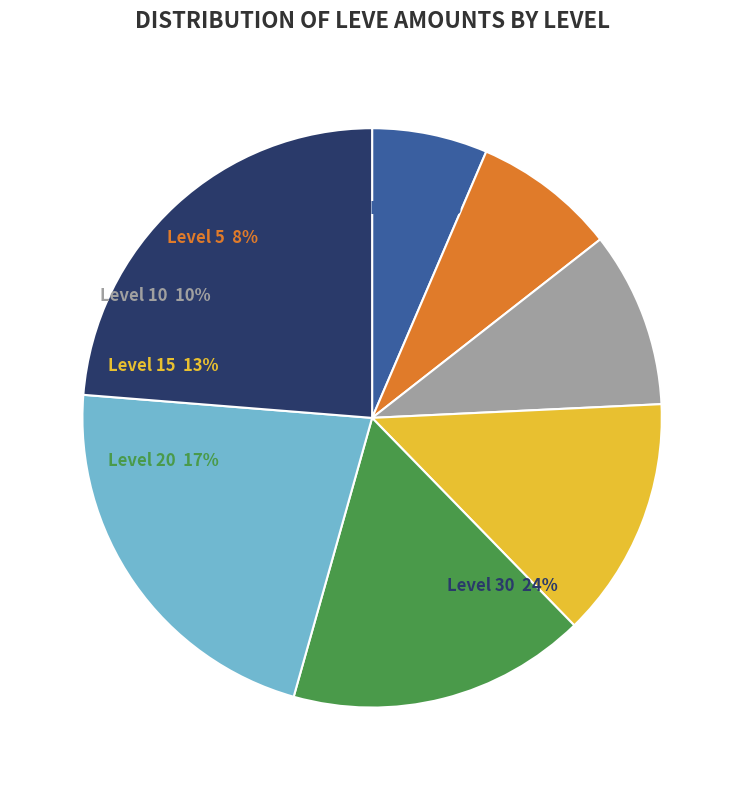

What is the change in value from Level 10 to Level 25?

+212